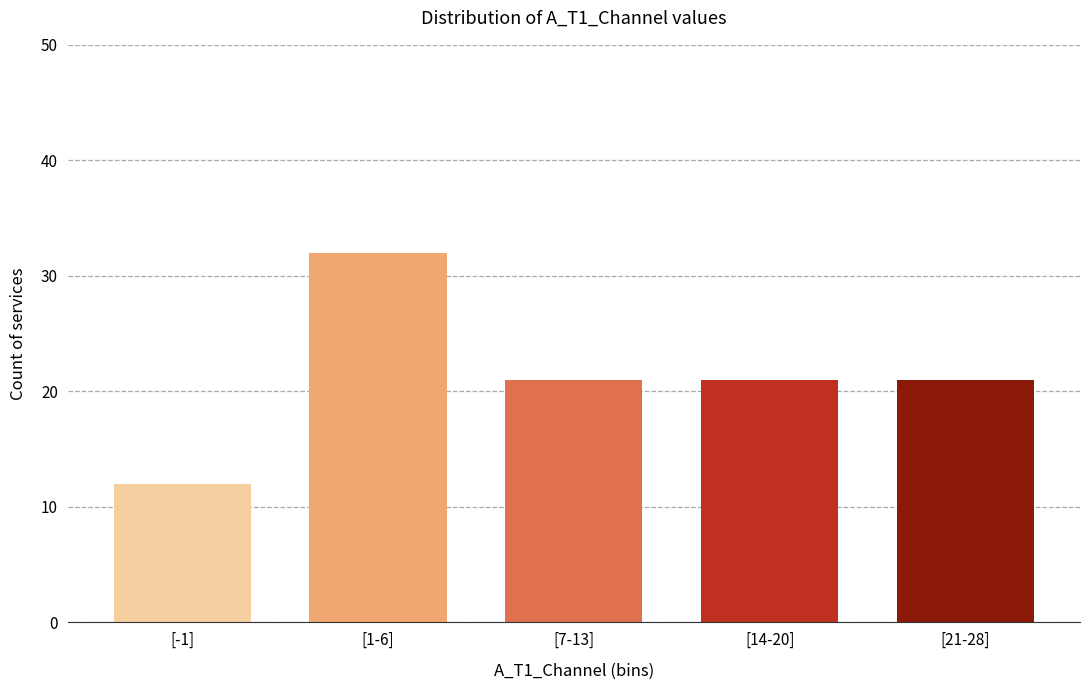

Reading right to left, what are all the values shown in this chart?

[21-28]=21	[14-20]=21	[7-13]=21	[1-6]=32	[-1]=12